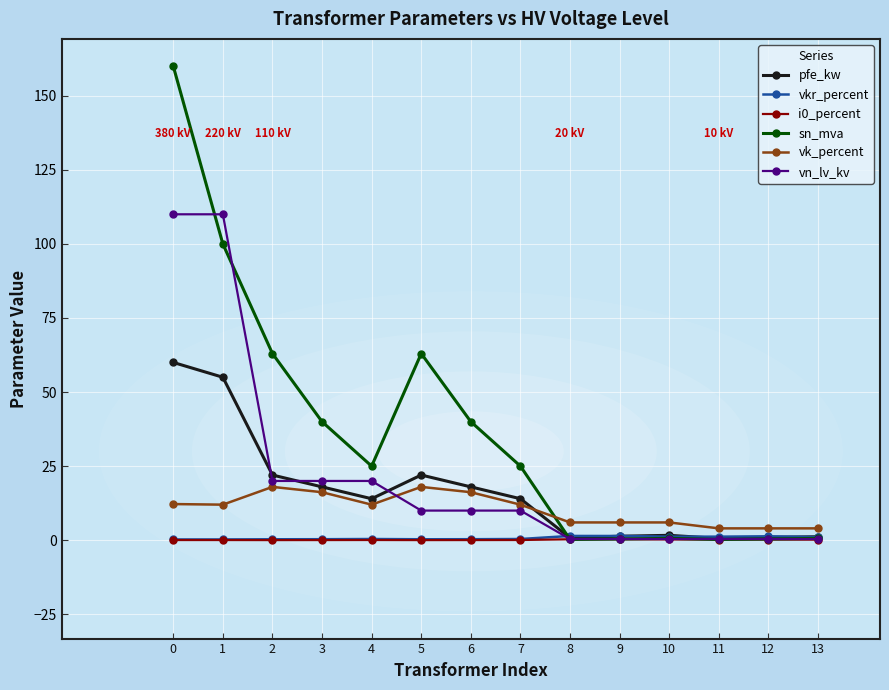

What is the maximum value shown in the chart?

160.0